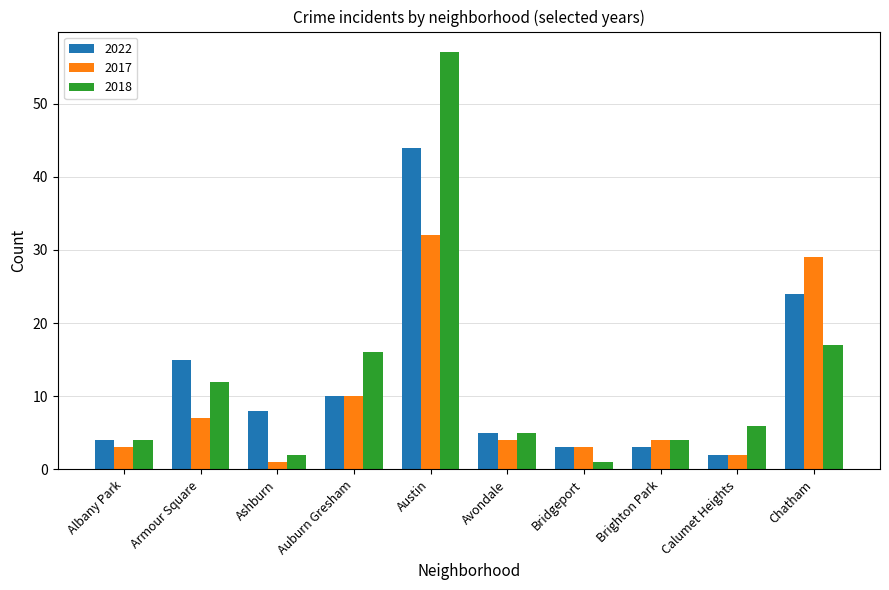

How many groups of bars are there?

10